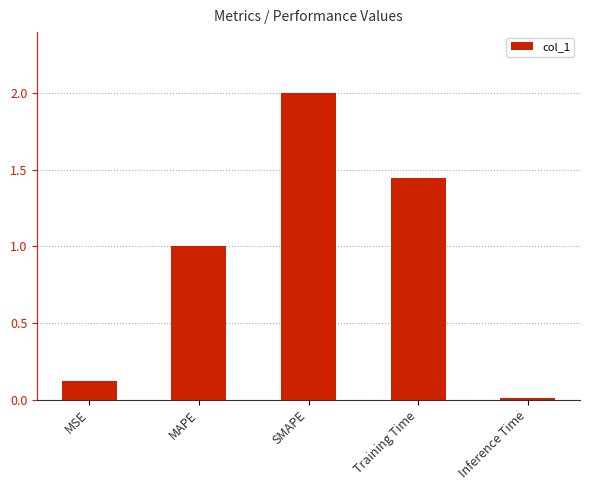

Which has a higher value, Training Time or SMAPE?

SMAPE